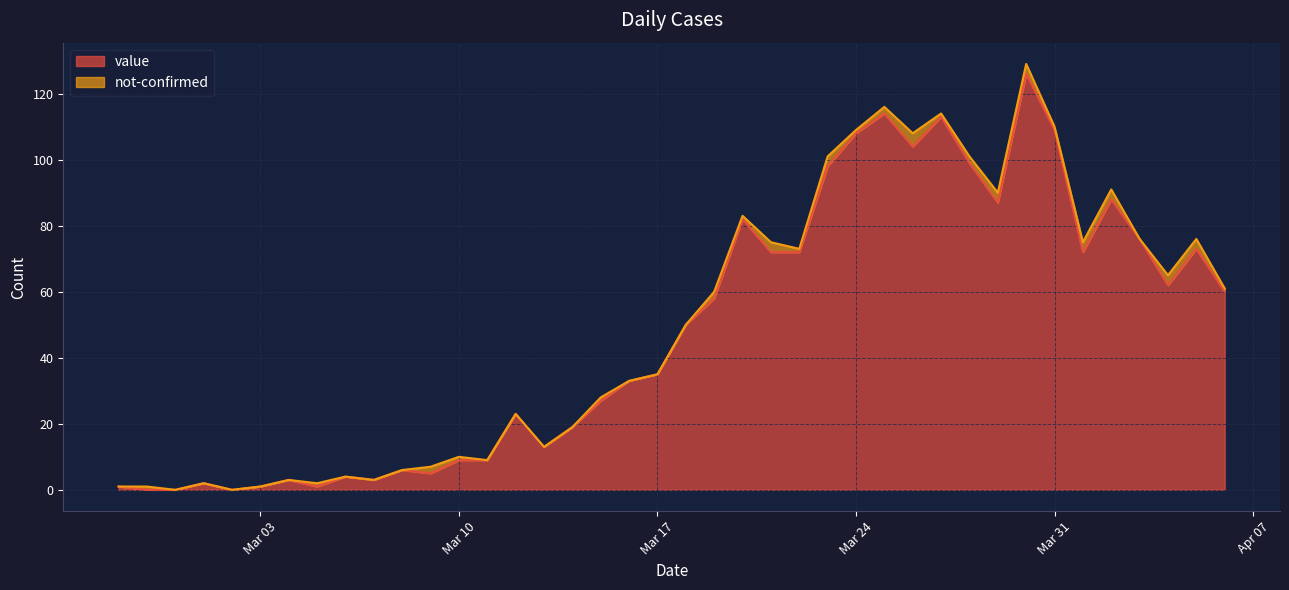

What is the difference between the values at 2020-03-29 and 2020-03-25?

27